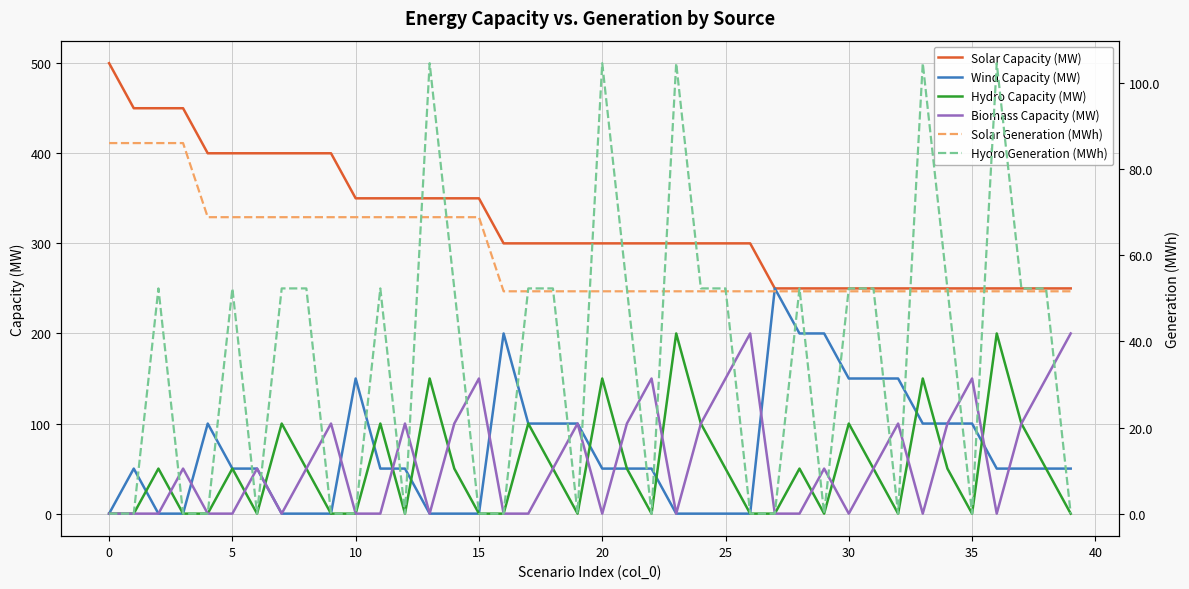

List the series in order of their peak value, lowest first.

Solar Generation (MWh), Hydro Generation (MWh), Hydro Capacity (MW), Biomass Capacity (MW), Wind Capacity (MW), Solar Capacity (MW)